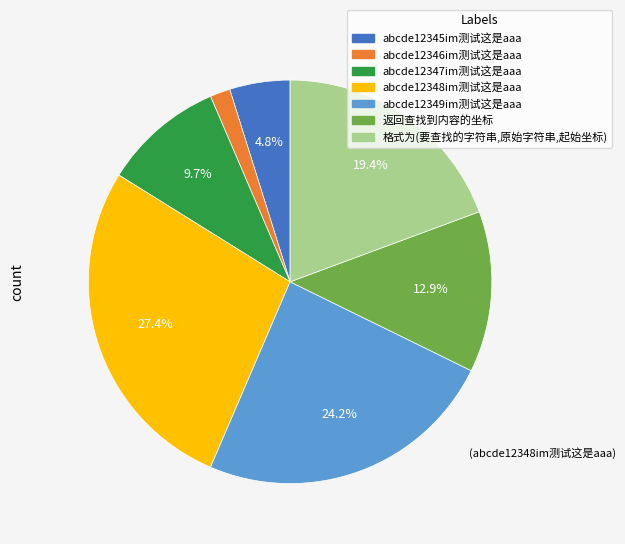

What is the largest slice in the pie chart?

abcde12348im测试这是aaa